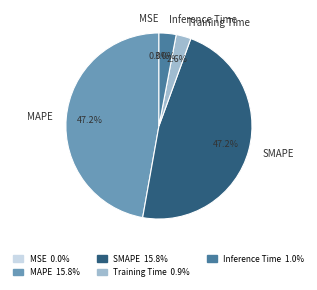

Does SMAPE represent more than half of the total?

No